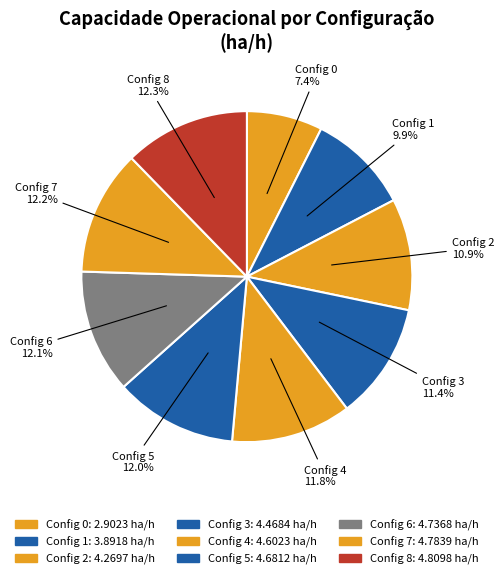

How many slices are in this pie chart?

9